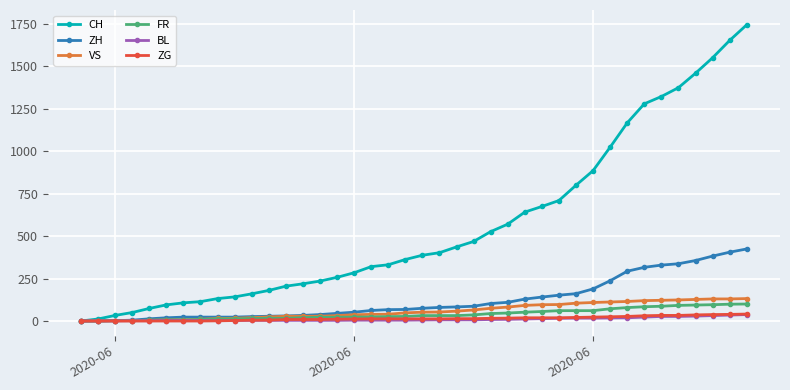

Which series has the largest total across all categories?

CH